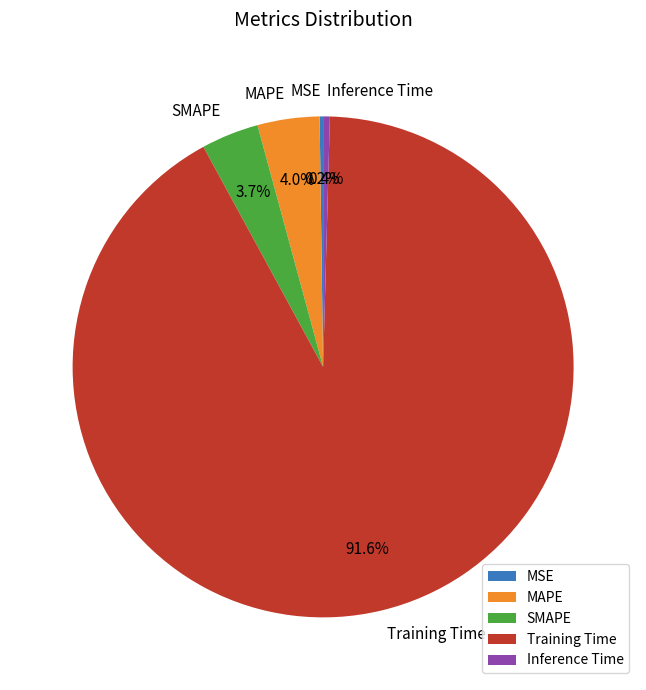

Which has a higher value, Inference Time or Training Time?

Training Time